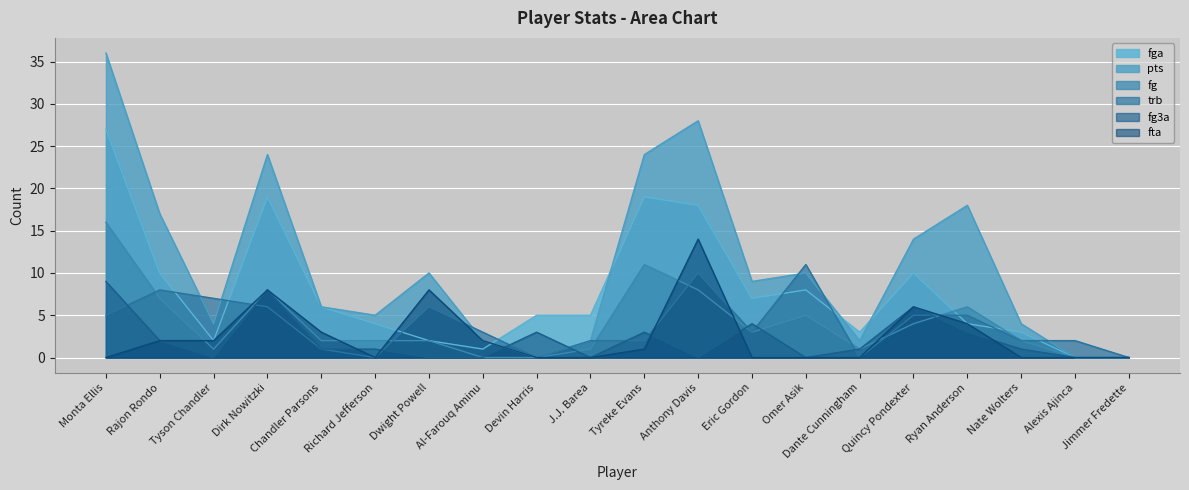

Reading left to right, extract all data points from this chart.

fga: 27	10	2	19	6	4	2	1	5	5	19	18	7	8	3	10	4	3	0	0
pts: 36	17	4	24	6	5	10	2	0	2	24	28	9	10	2	14	18	4	0	0
fg: 16	7	1	8	2	2	2	0	0	1	11	8	3	5	1	4	6	2	0	0
trb: 5	8	7	6	1	0	6	3	0	2	2	10	3	11	0	5	5	2	2	0
fg3a: 9	2	0	8	1	1	0	0	3	0	3	0	4	0	1	6	3	1	0	0
fta: 0	2	2	8	3	0	8	2	0	0	1	14	0	0	0	6	4	0	0	0